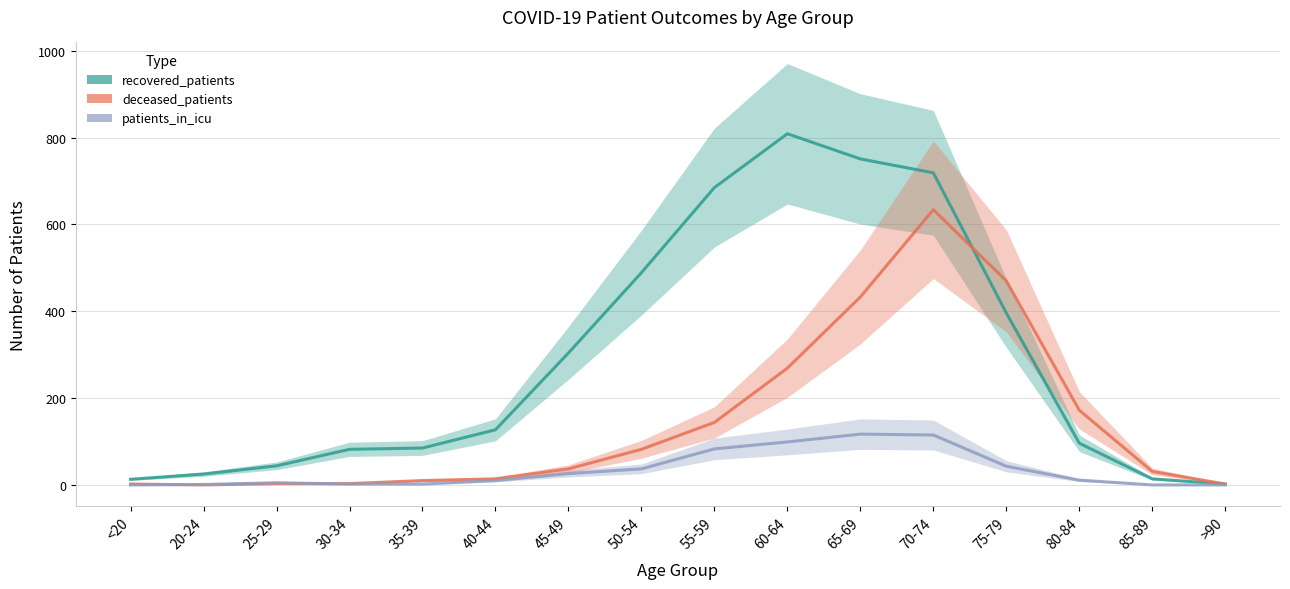

Reading right to left, what are all the values shown in this chart?

recovered_patients: 2	14	96	396	719	751	809	685	489	304	127	85	82	44	25	13
deceased_patients: 2	31	172	470	634	433	269	144	82	37	14	10	3	3	0	2
patients_in_icu: 0	0	11	43	115	117	99	83	37	26	10	2	2	5	1	0